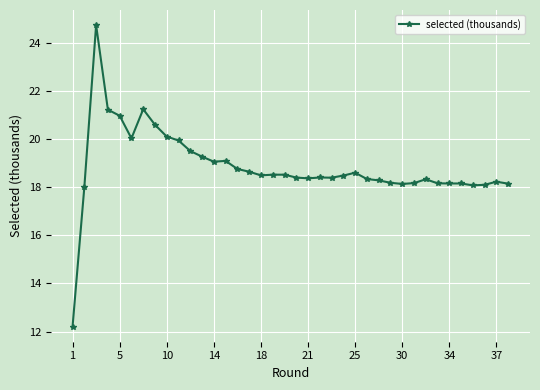

What is the difference between the second highest and minimum values?

9.0